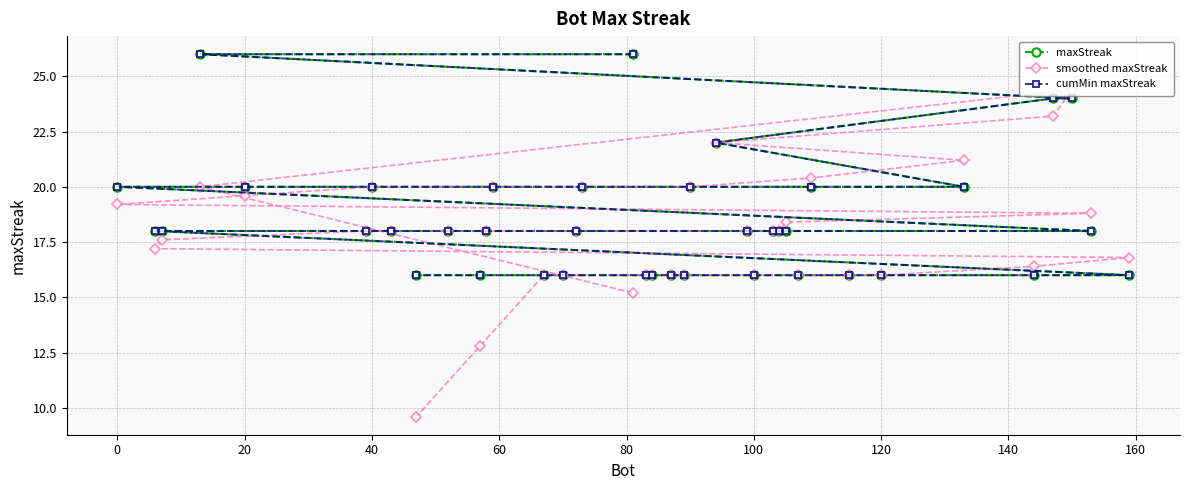

What is the difference between the maximum and minimum values in the smoothed maxStreak series?

14.8